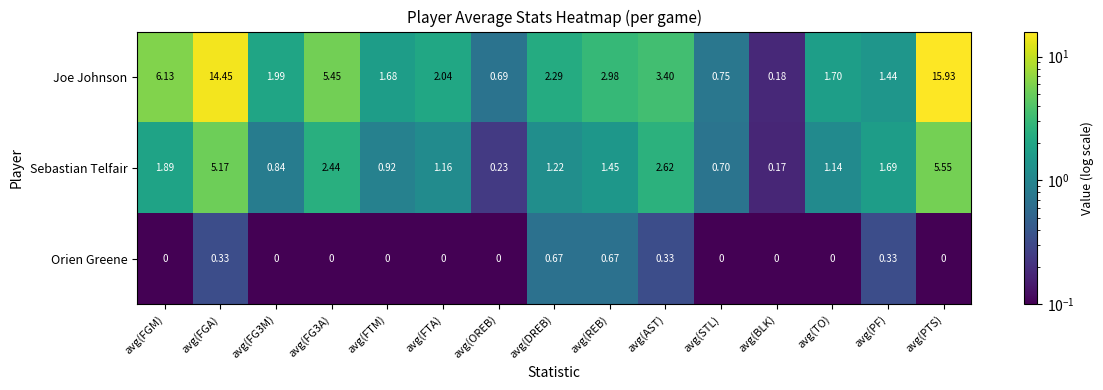

How many data points does each series have?

15